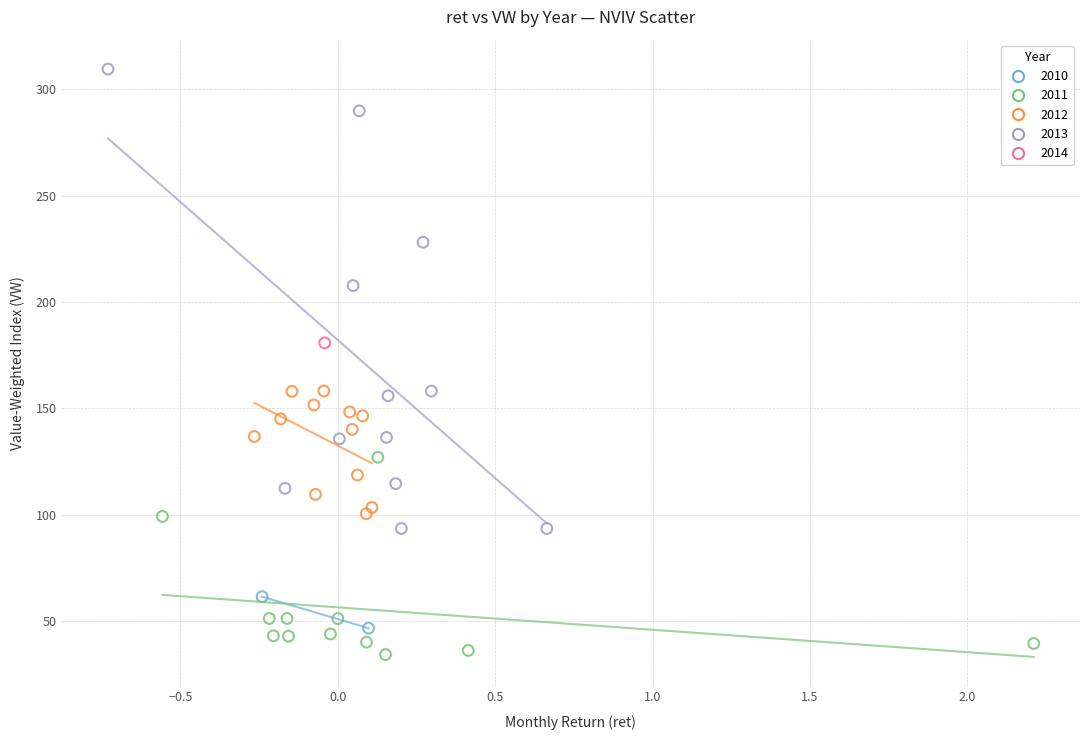

Which series reaches the maximum Y coordinate?

2013